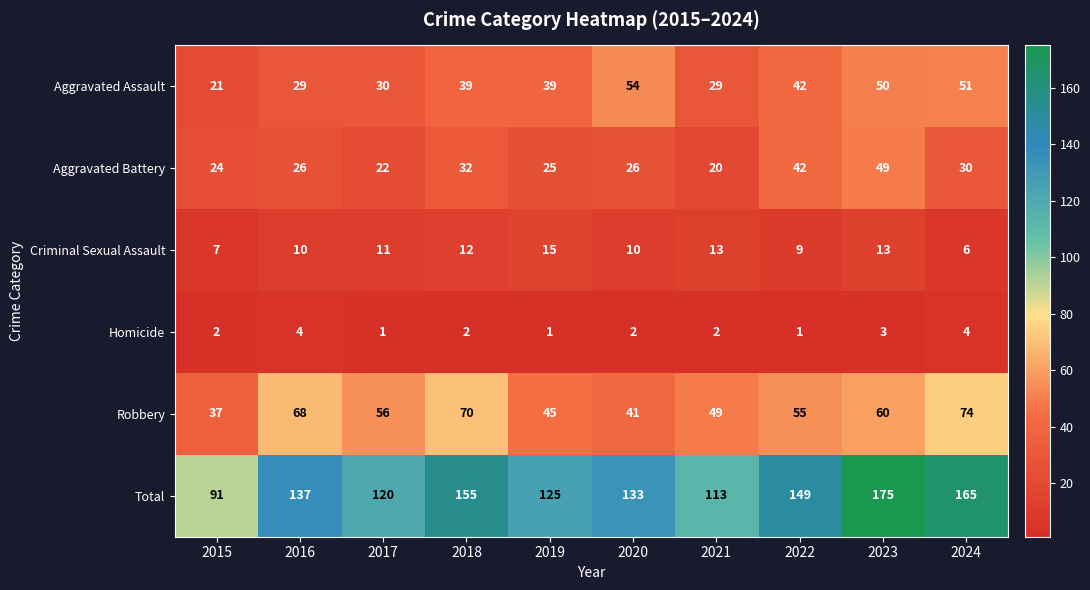

What is the difference between the maximum and minimum values in the Homicide series?

3